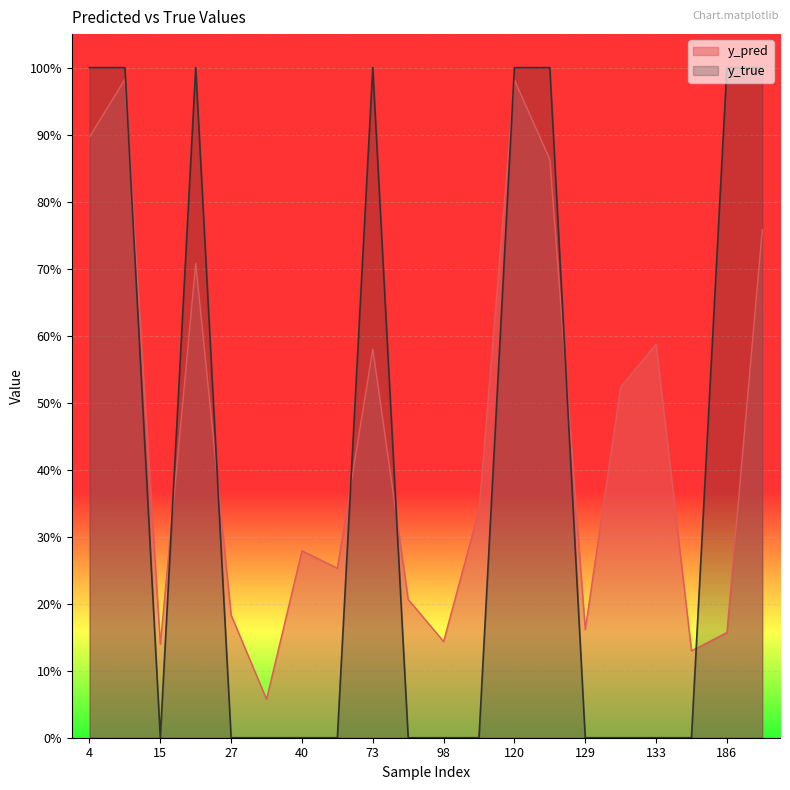

How many intersections are there between y_pred and y_true?

8